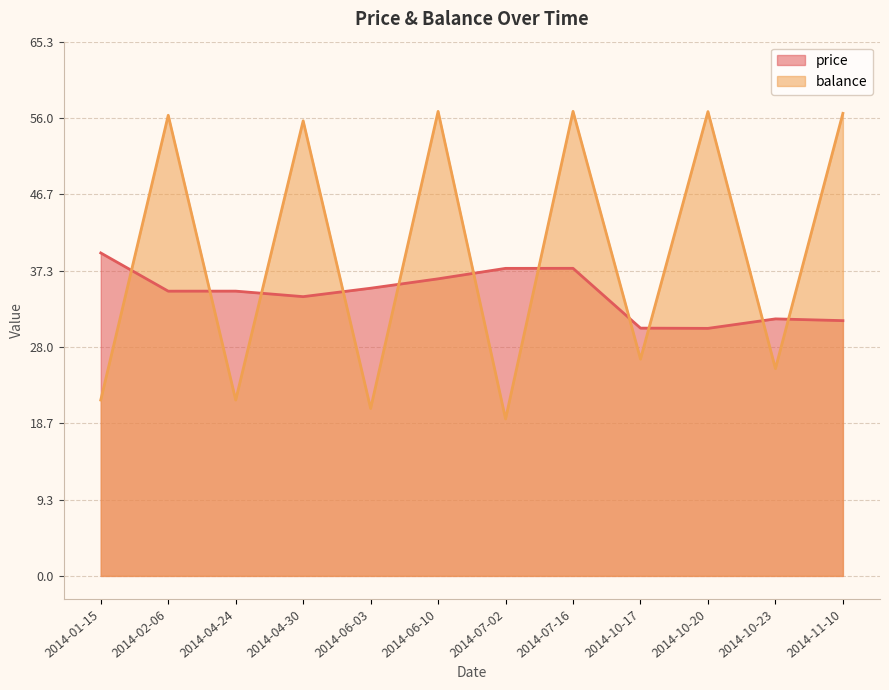

At how many categories does at least one series exceed 32?

10